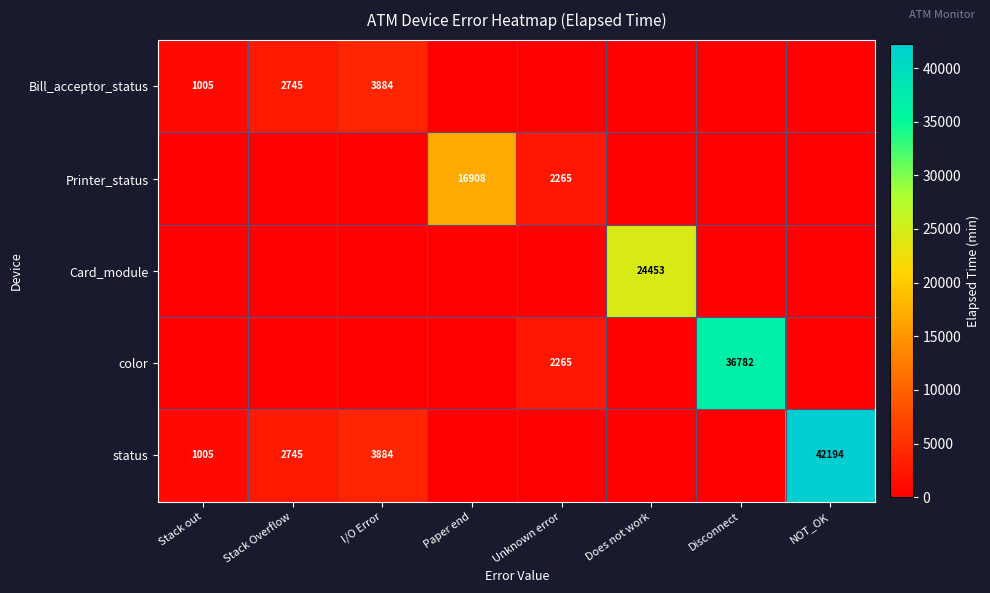

The status series shows 2745 at Stack Overflow. True or false?

True